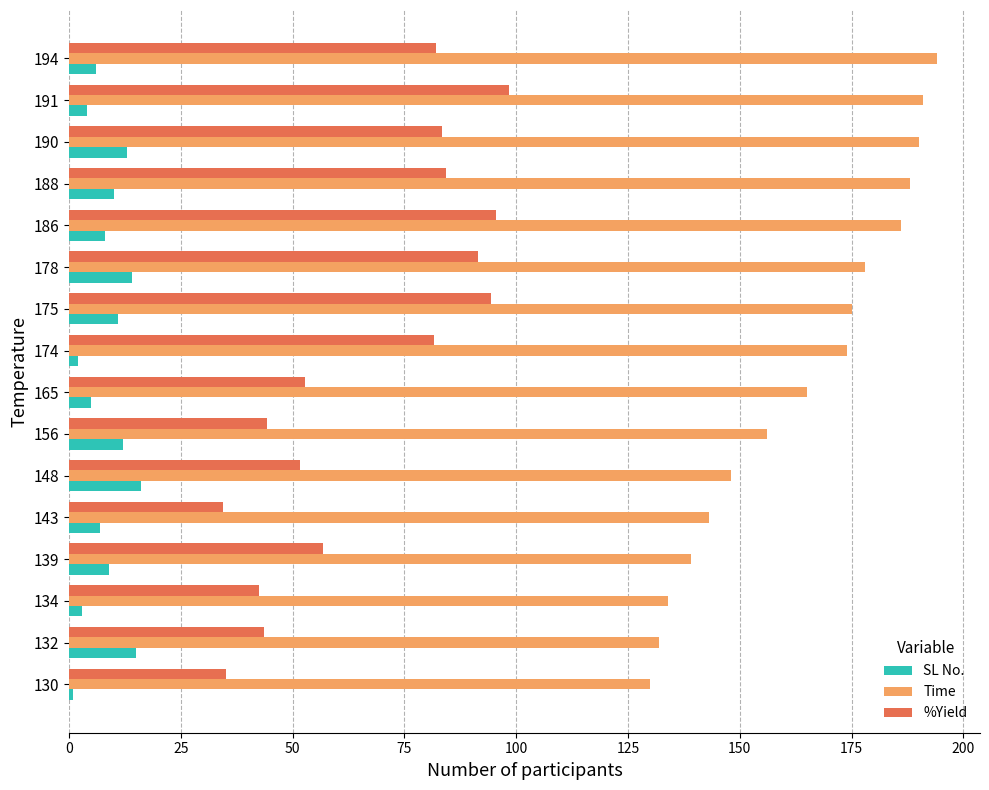

What is the total value across all series at 190?

286.3